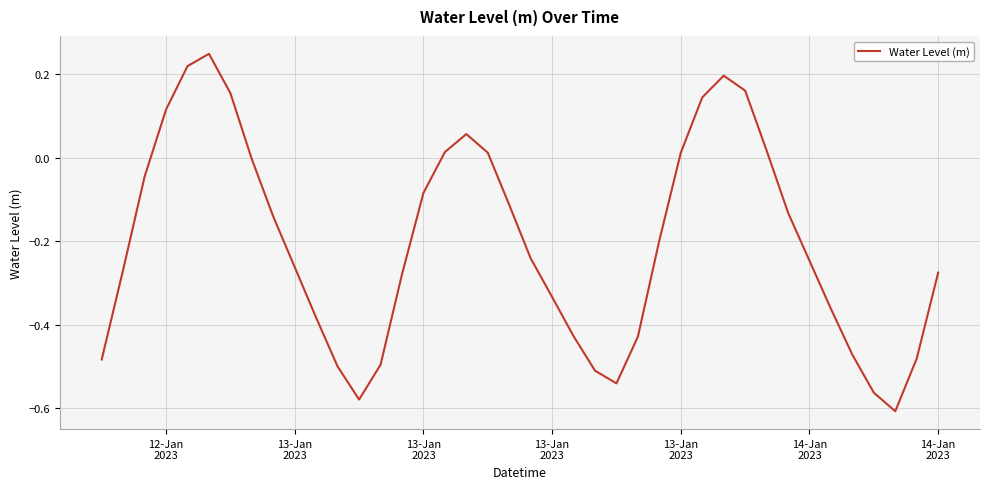

True or false: there are more than 1 points higher than both neighbors.

True